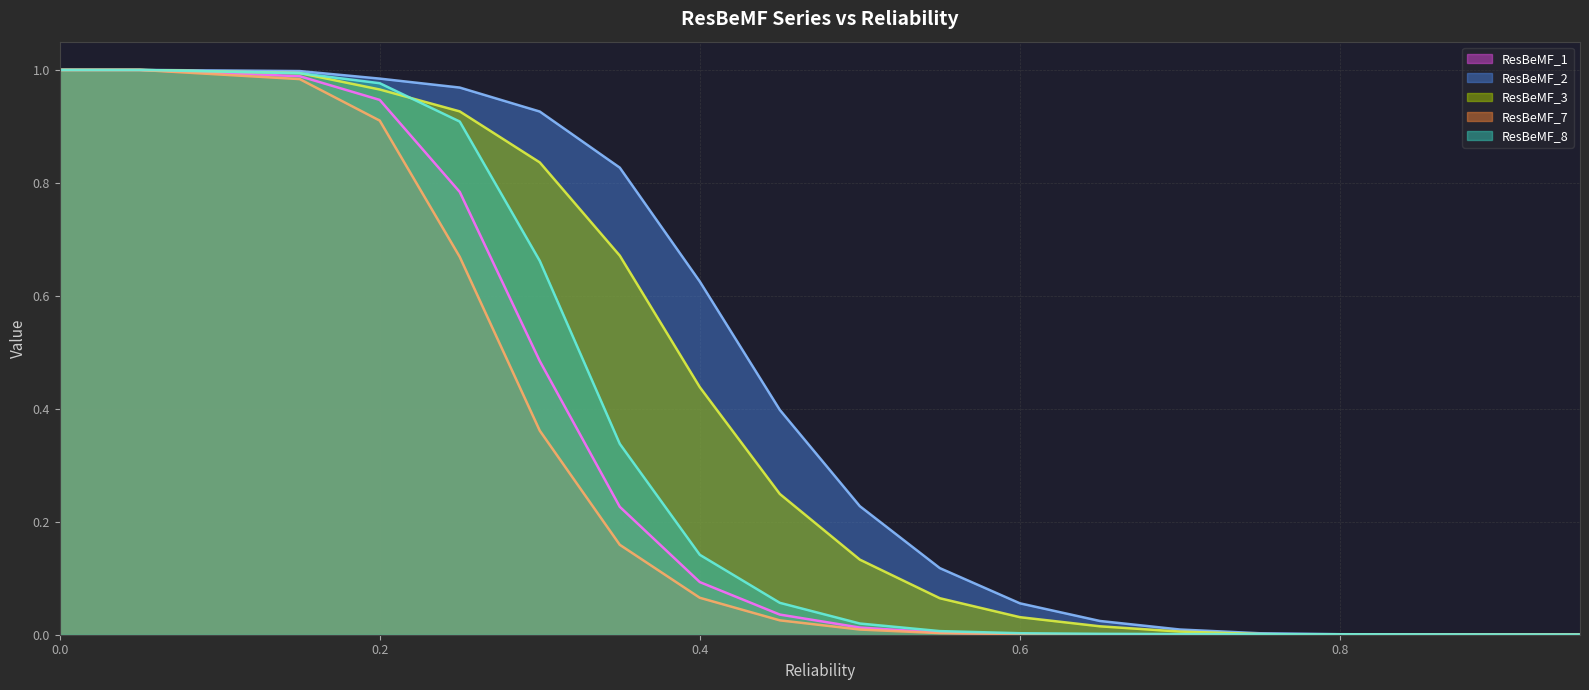

True or false: ResBeMF_2 has more than 1 points higher than both neighbors.

False